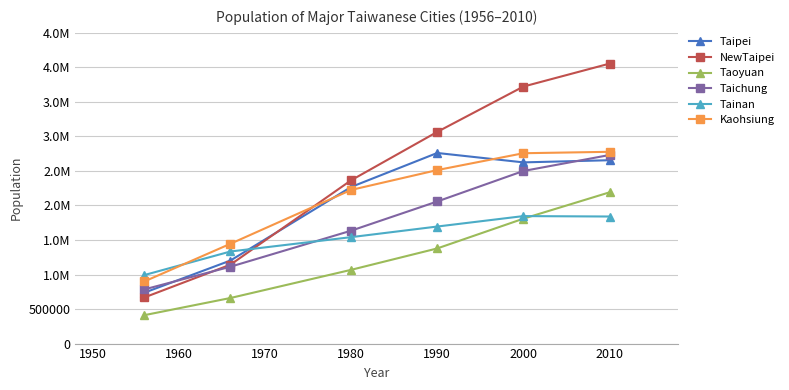

Is this an area chart (filled region under the line)?

No